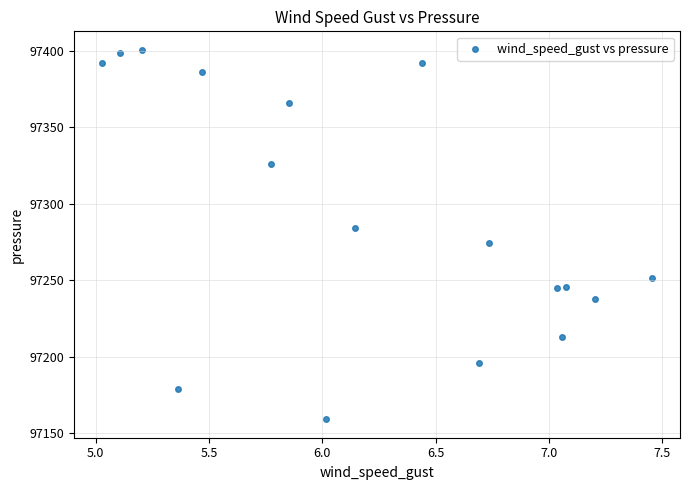

What is the range of Y values (max minus min)?

241.9